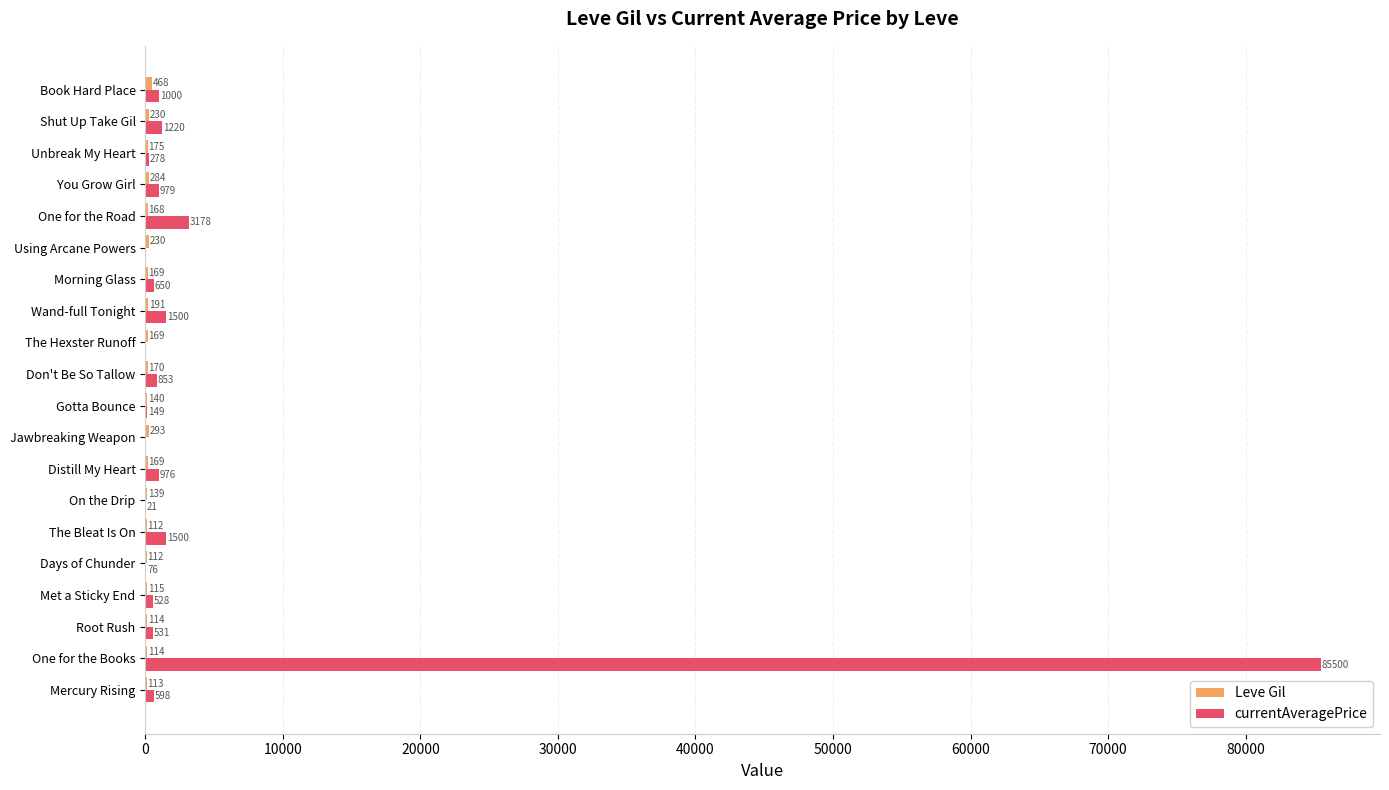

Between Wand-full Tonight and You Grow Girl, which series saw the biggest shift?

currentAveragePrice